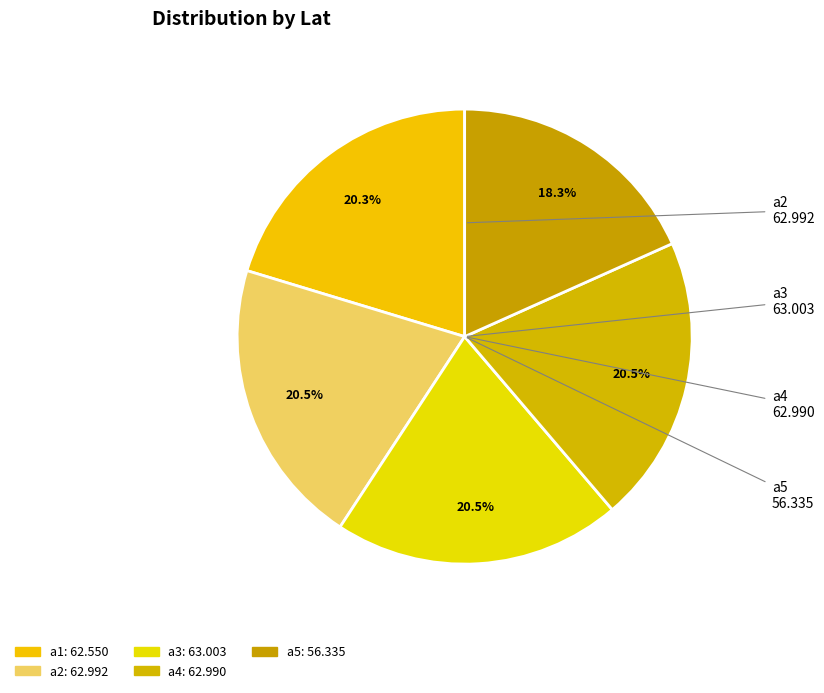

How many segments does this pie chart have?

5